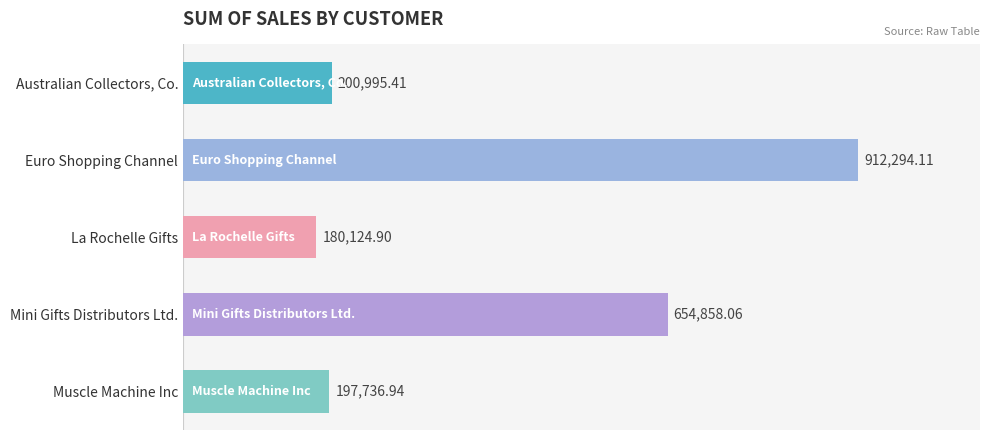

The chart shows a value of 1423520.2 at Euro Shopping Channel. True or false?

False